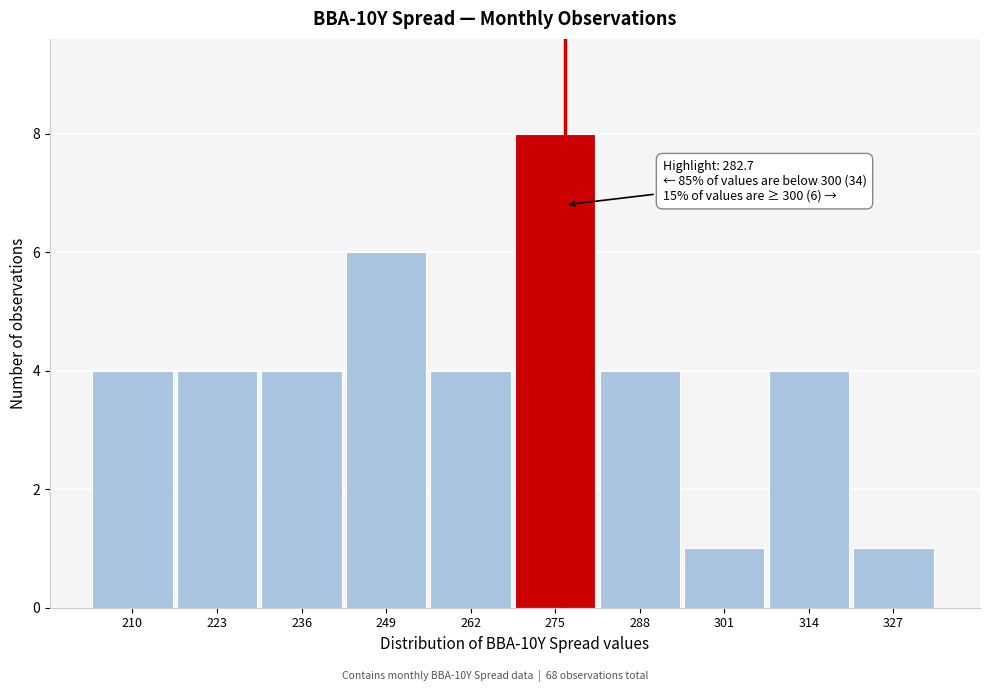

Reading right to left, list all the values displayed in this chart.

1	4	1	4	8	4	6	4	4	4